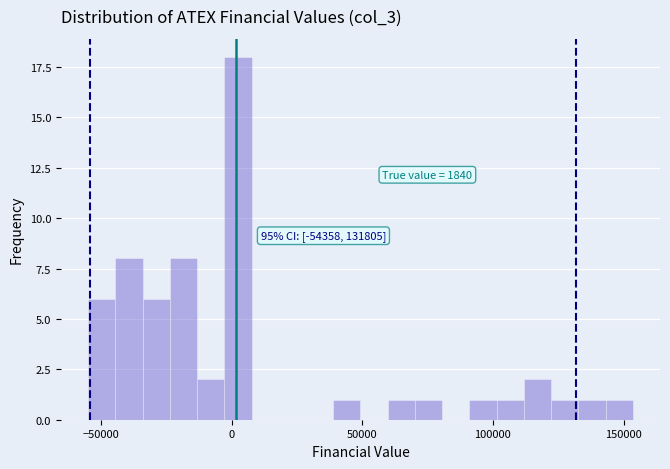

Around what value on the x-axis is the tallest bar? Give the approximate position of its centre, as read against the axis.

0